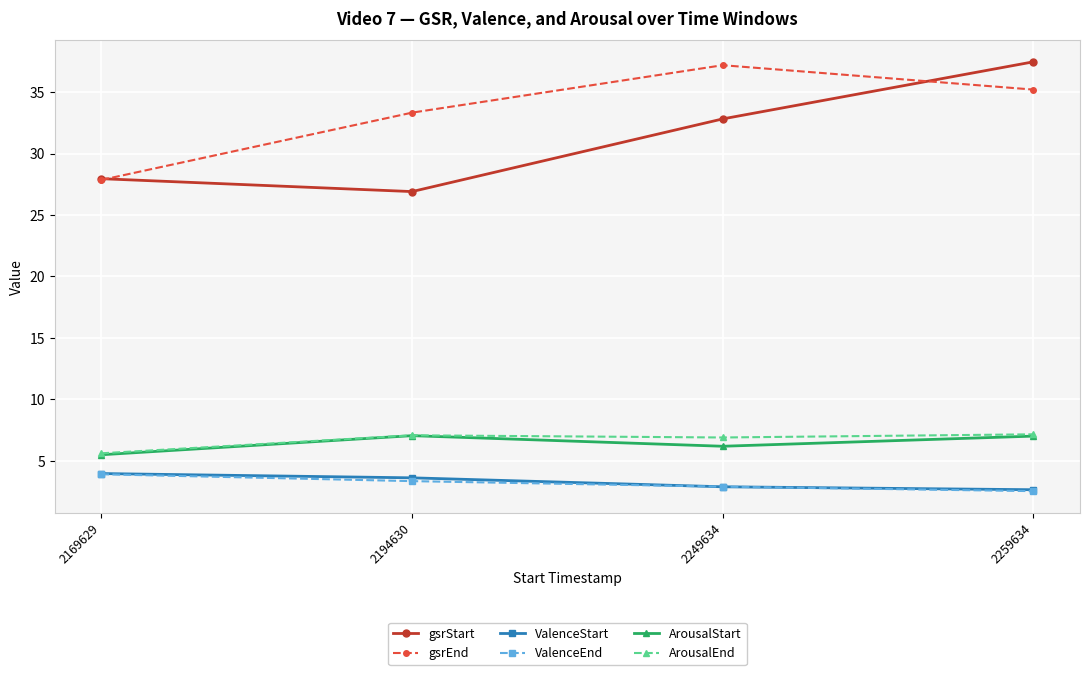

What is the total value across all series at 2194630?

81.3